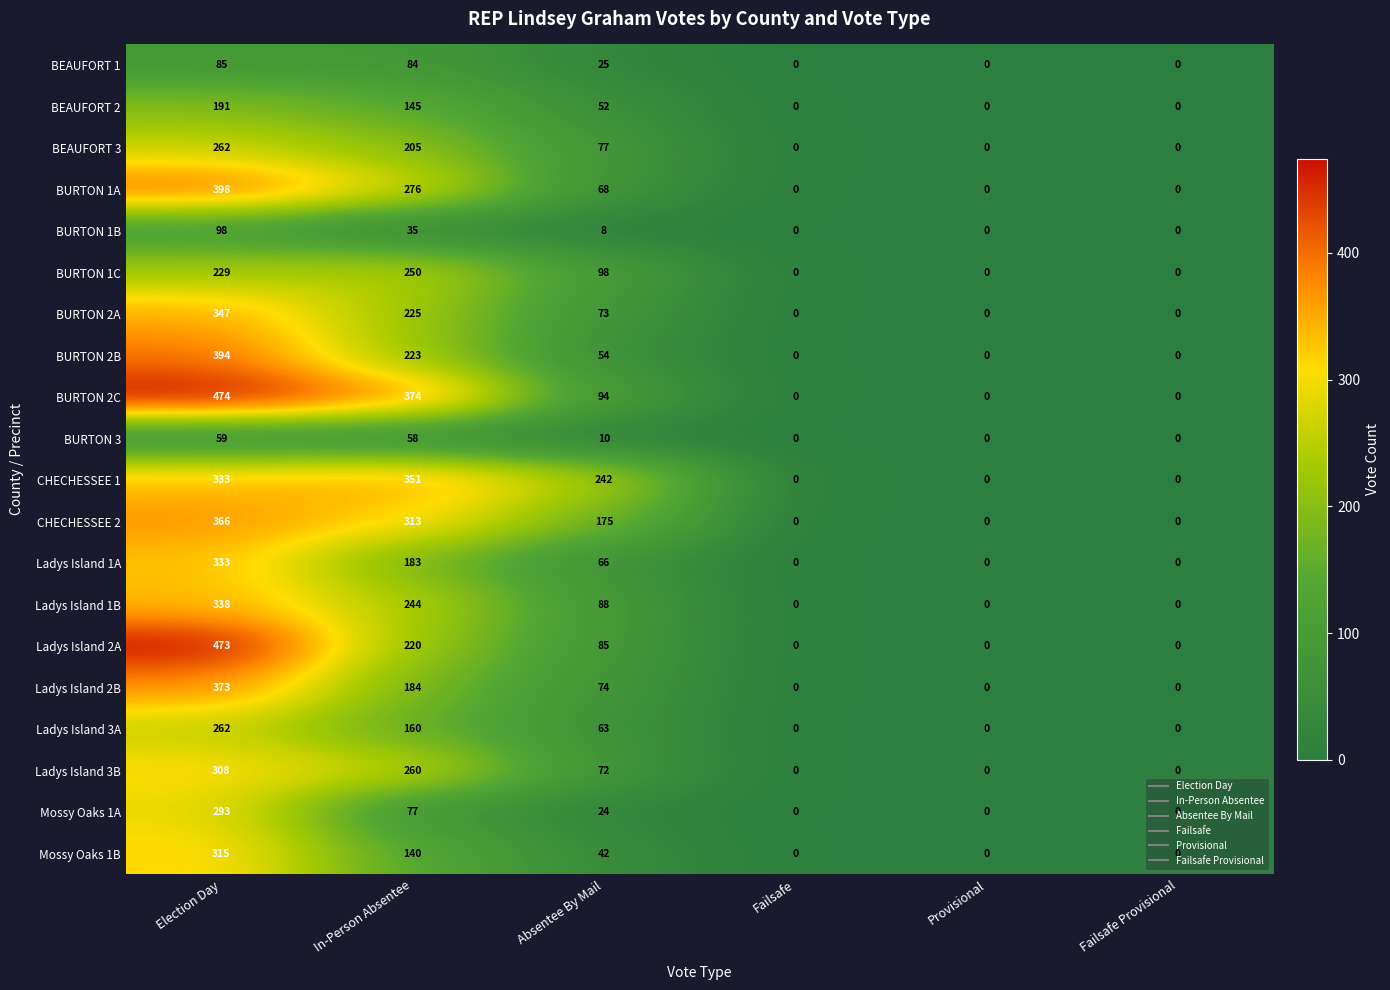

How many data points in Ladys Island 3B are less than 72?

3